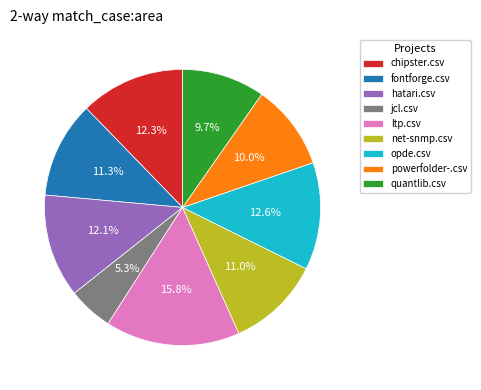

Is it true that quantlib.csv is 10% of the pie?

True